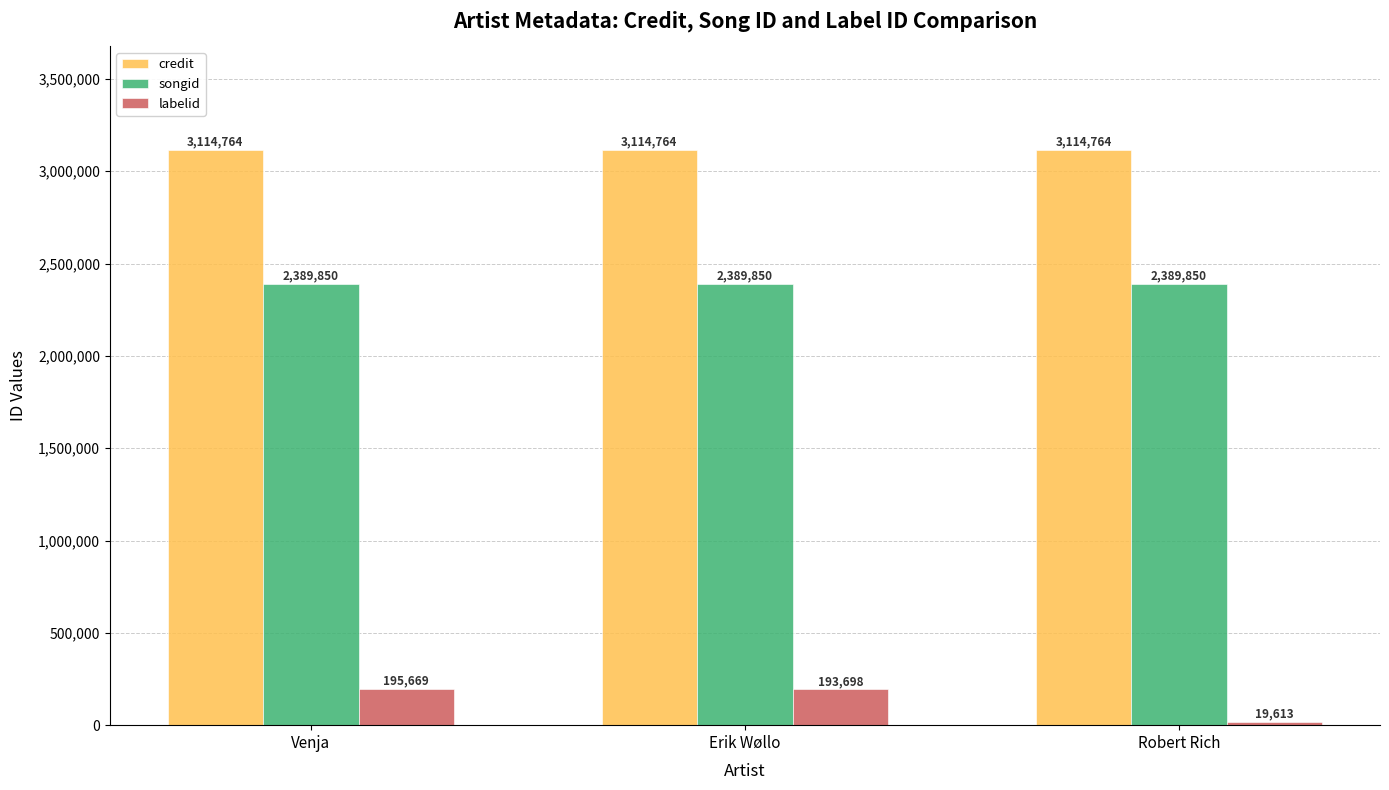

Is the value of credit at Venja greater than the value of labelid at Erik Wøllo?

Yes